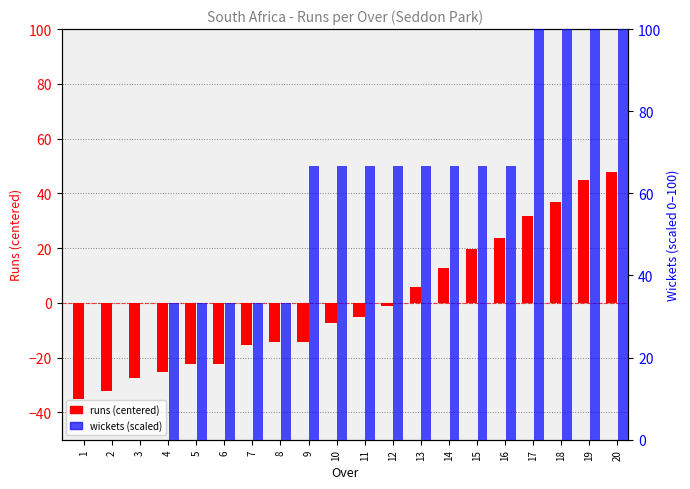

What is the value of the wickets (scaled) bar at the 5th from the left?

33.3